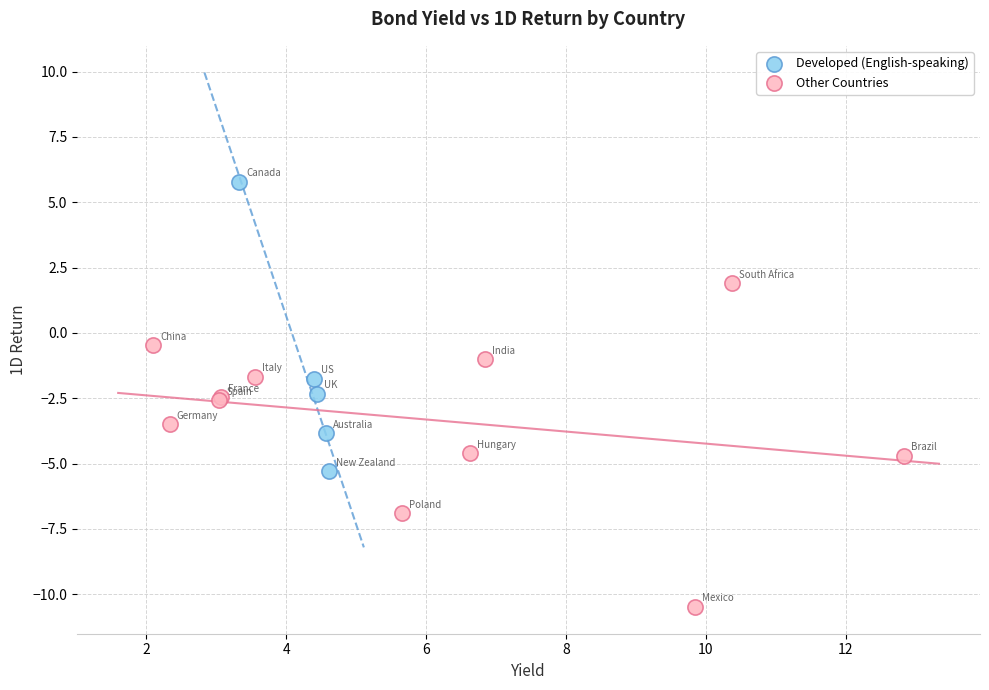

Which series contains the lowest Y value?

Other Countries